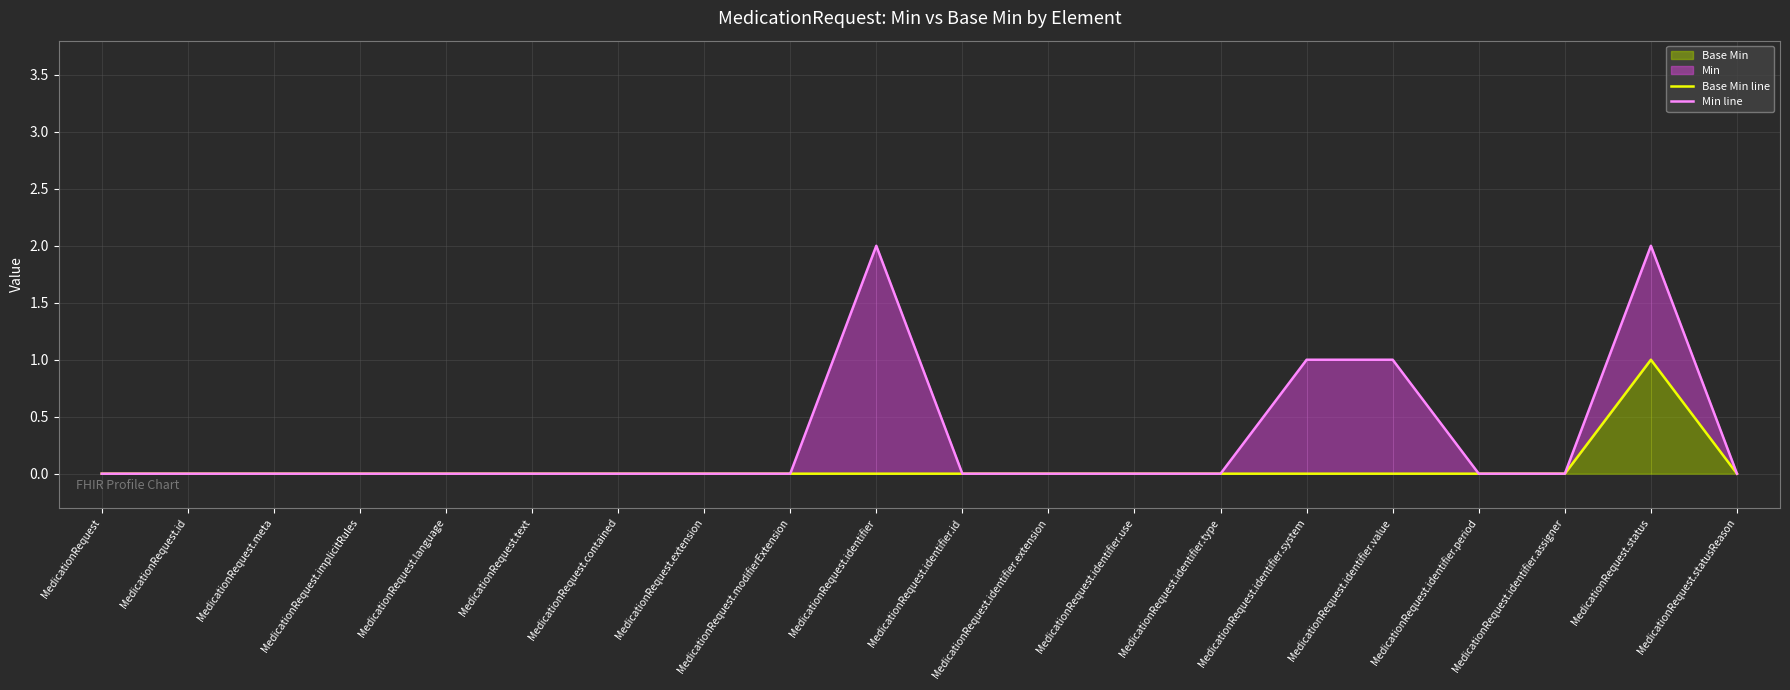

Is it true that Base Min line equals 0 at MedicationRequest.identifier.value?

False